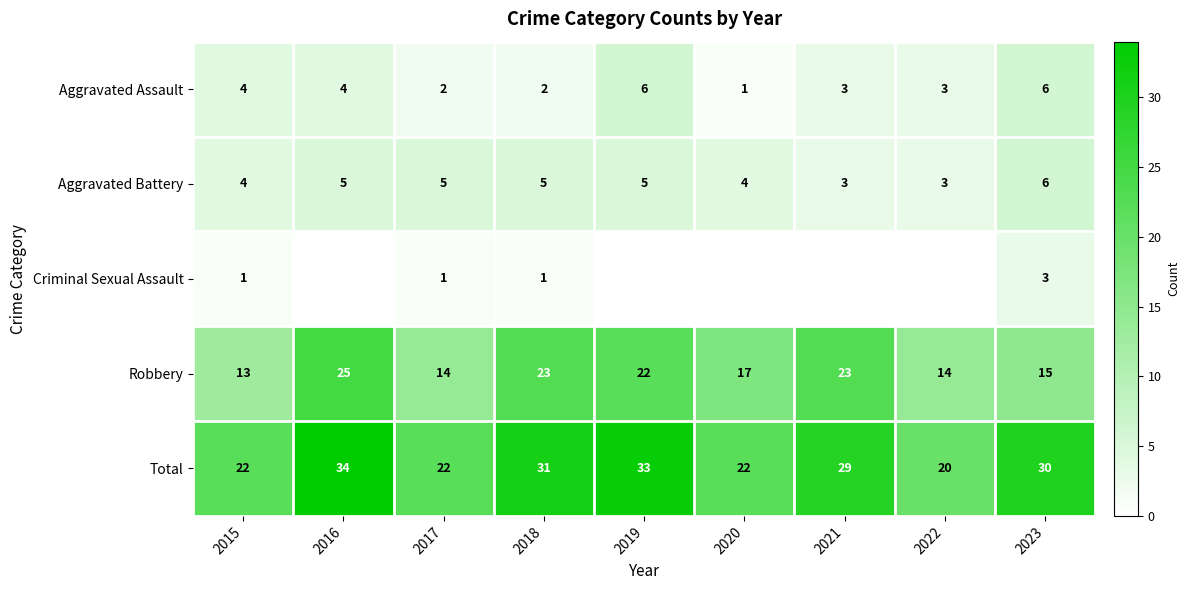

What is the spread (max minus min) of values at 2023?

27